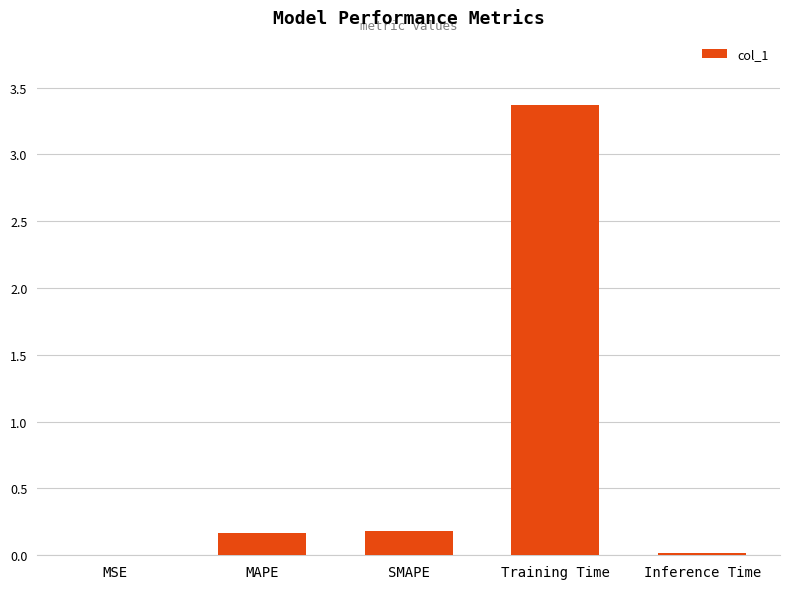

What is the average value?

0.7